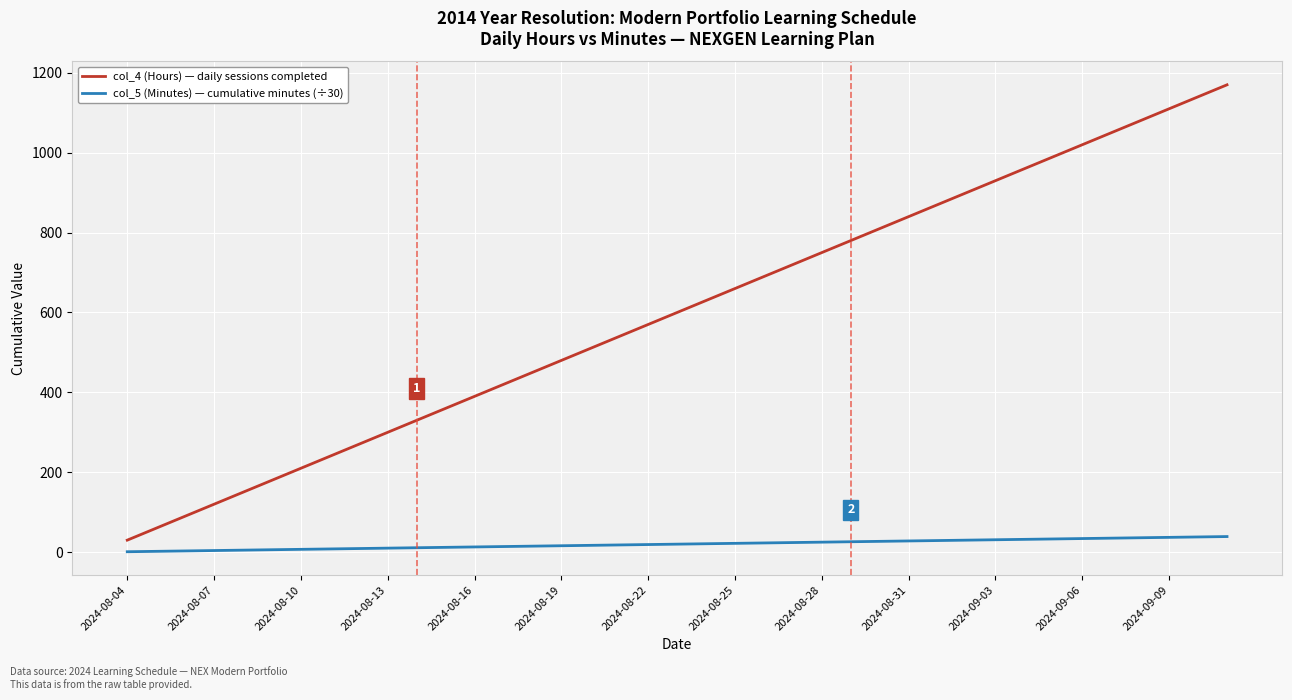

Rank the series by their maximum value, from lowest to highest.

col_5 (Minutes) — cumulative minutes (÷30), col_4 (Hours) — daily sessions completed